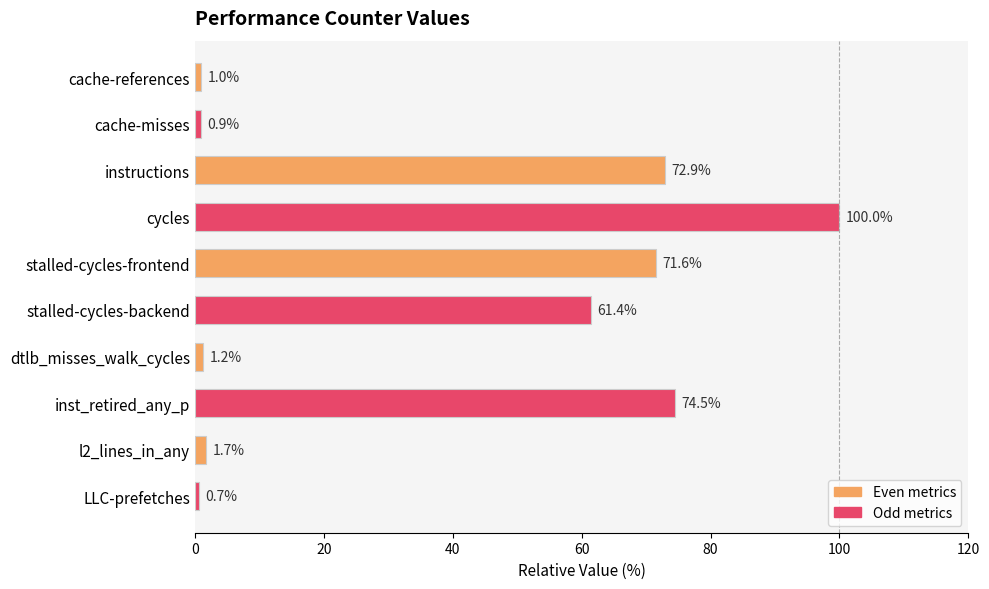

List the labels in order of value, smallest first.

LLC-prefetches, cache-misses, cache-references, dtlb_misses_walk_cycles, l2_lines_in_any, stalled-cycles-backend, stalled-cycles-frontend, instructions, inst_retired_any_p, cycles